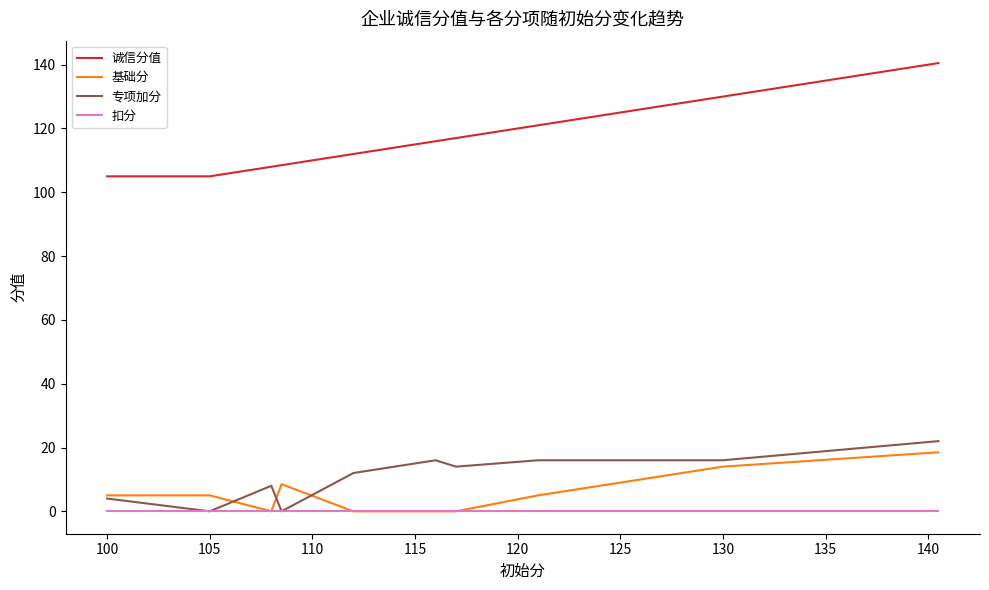

What is the minimum value for 诚信分值?

105.0